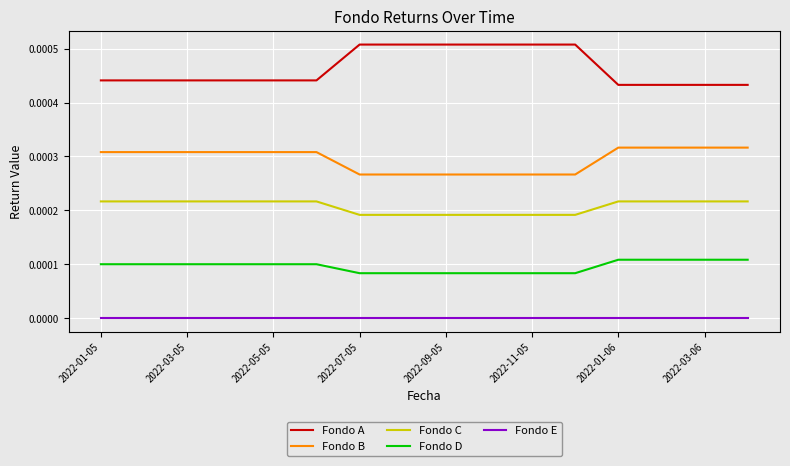

Which series has the largest total across all categories?

Fondo A